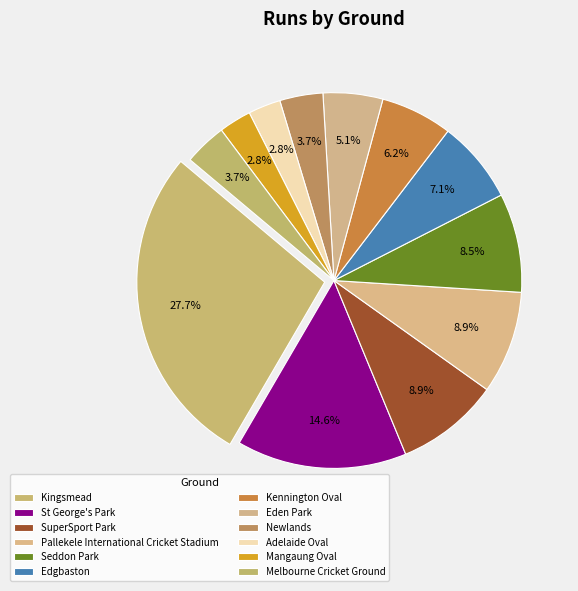

Does Kennington Oval represent more than half of the total?

No